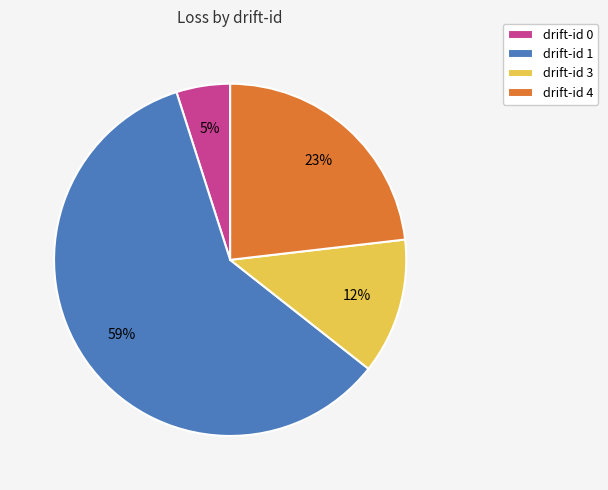

How many segments does this pie chart have?

4